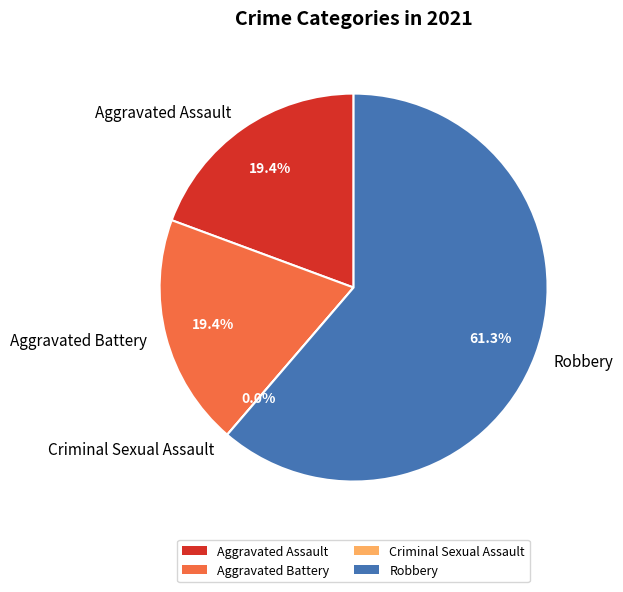

How many slices are in this pie chart?

4